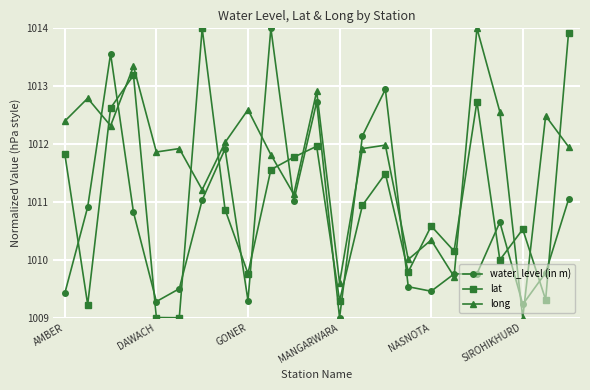

What is the difference between the maximum and minimum values in the lat series?

5.0